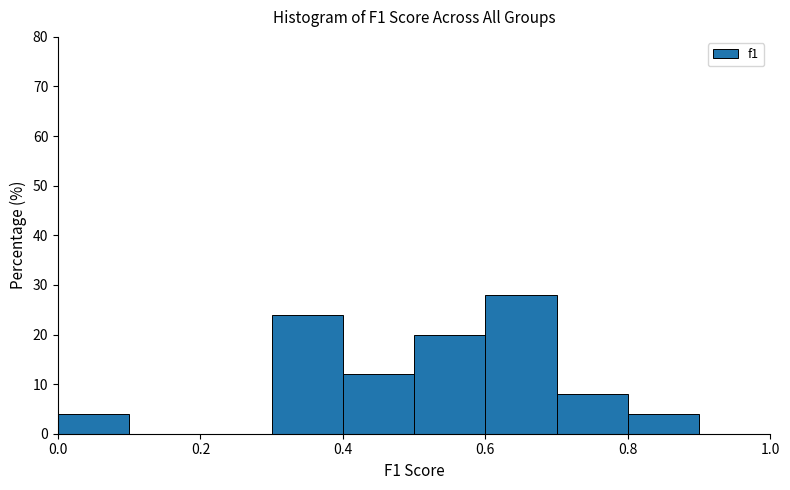

How tall is the bar that spans 0.7 to 0.8 on the x-axis? The values are not printed on the chart, so give them approximately, as read against the axis.

8